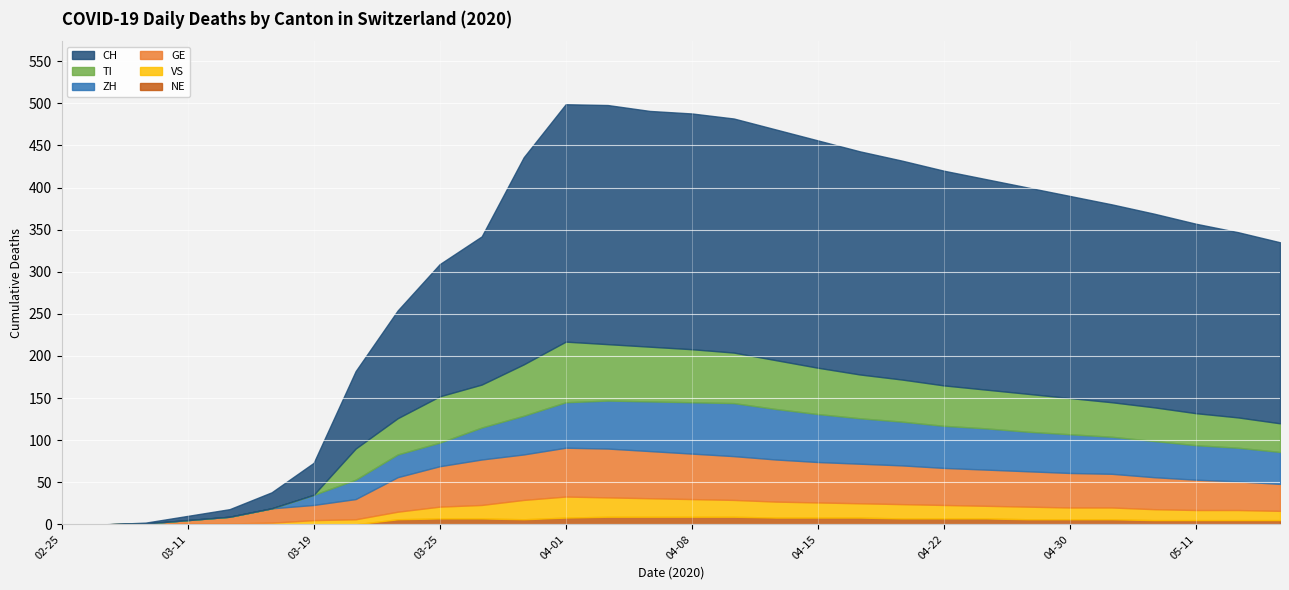

What is the average value of the VS series?

13